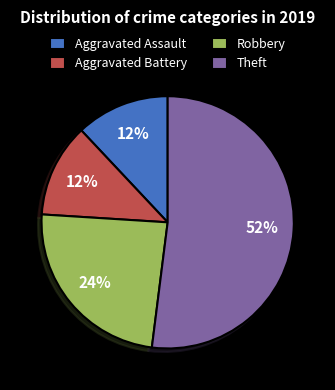

Combined, do Robbery and Aggravated Assault account for over 50%?

No